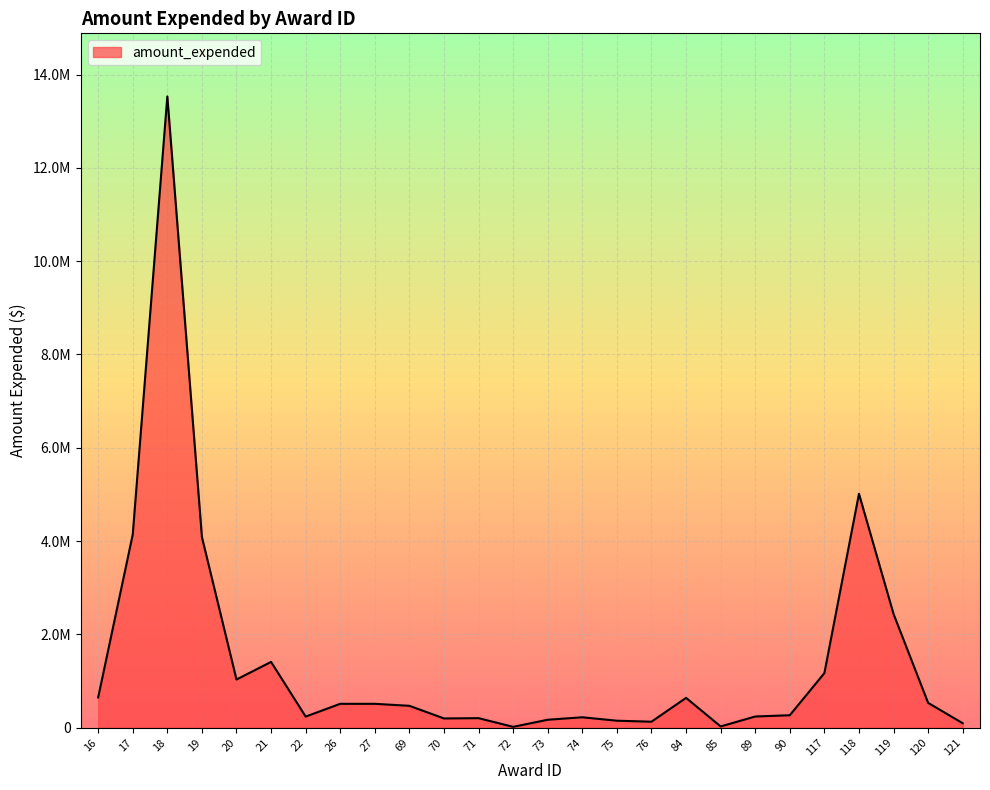

Does the chart display data point markers on the line(s)?

No